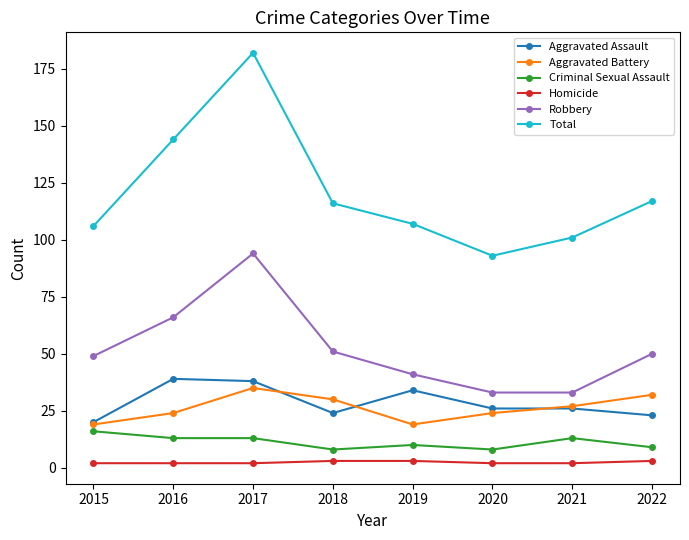

True or false: Total has a value of 29 at 2019.

False